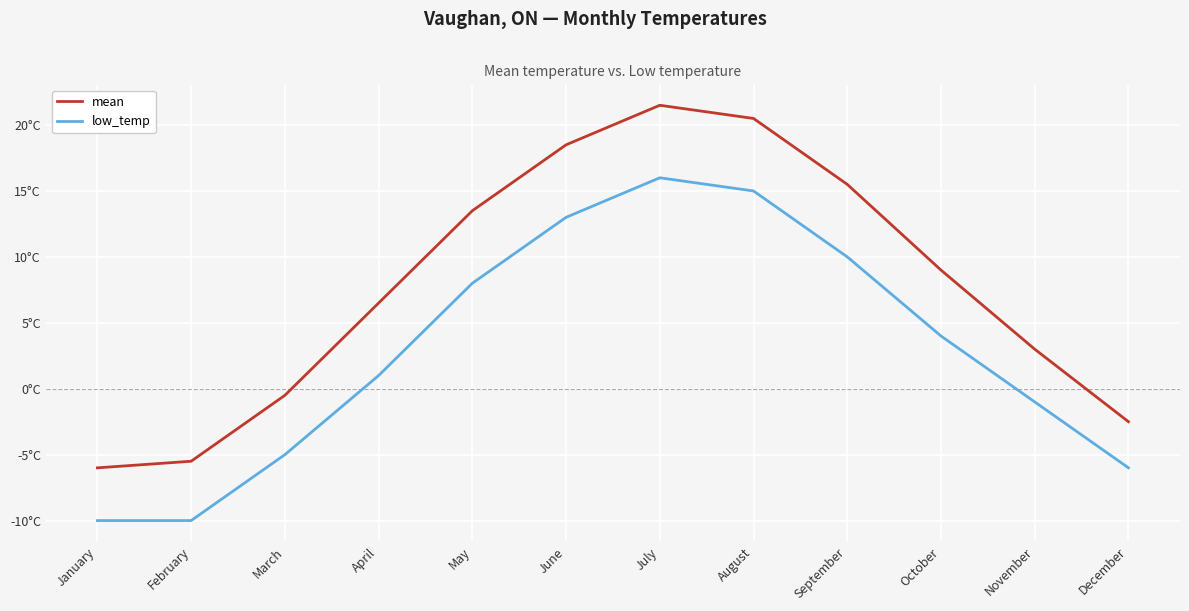

What is the smallest value displayed?

-10.0